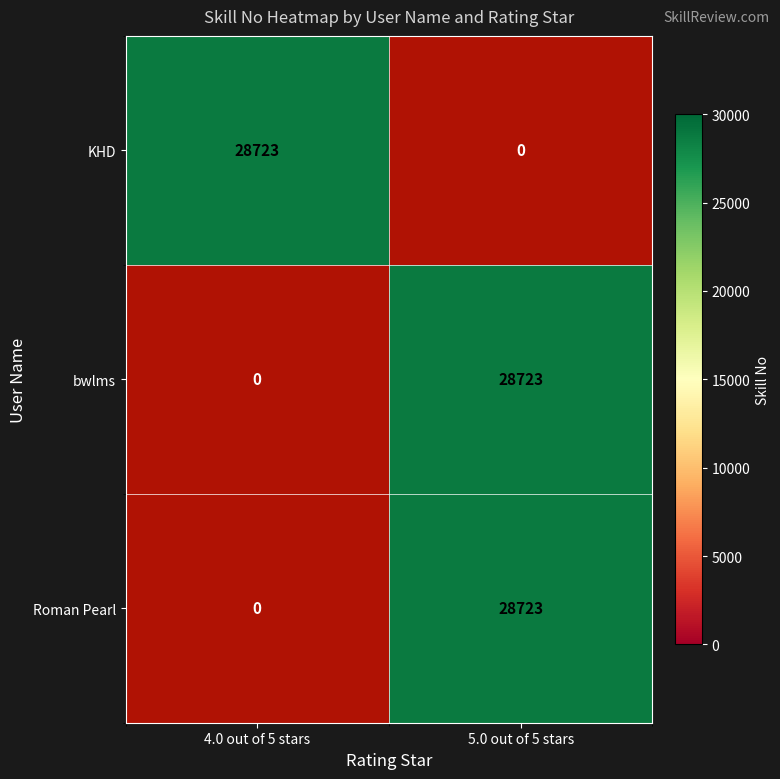

Rank the categories by bwlms value from highest to lowest.

4.0 out of 5 stars, 5.0 out of 5 stars